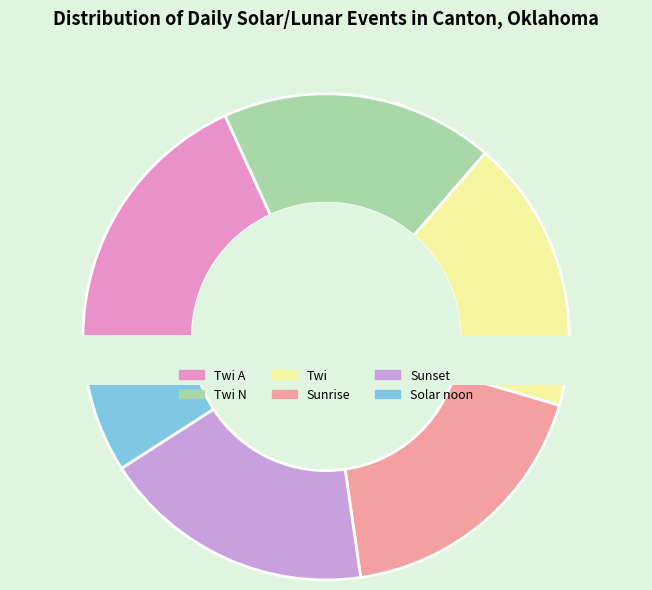

Rank the categories by value from lowest to highest.

Solar noon, Twi A, Twi N, Twi, Sunrise, Sunset